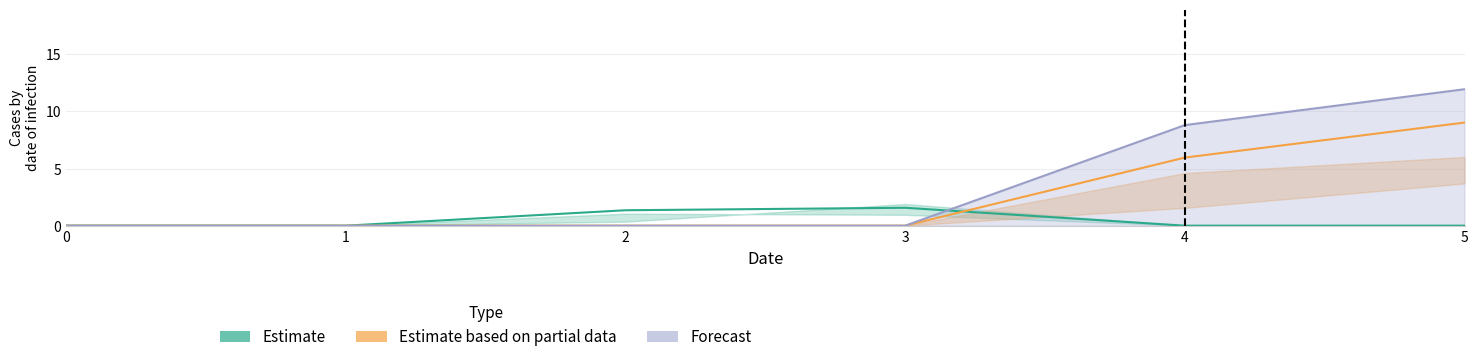

What is the greatest value displayed?

12.0